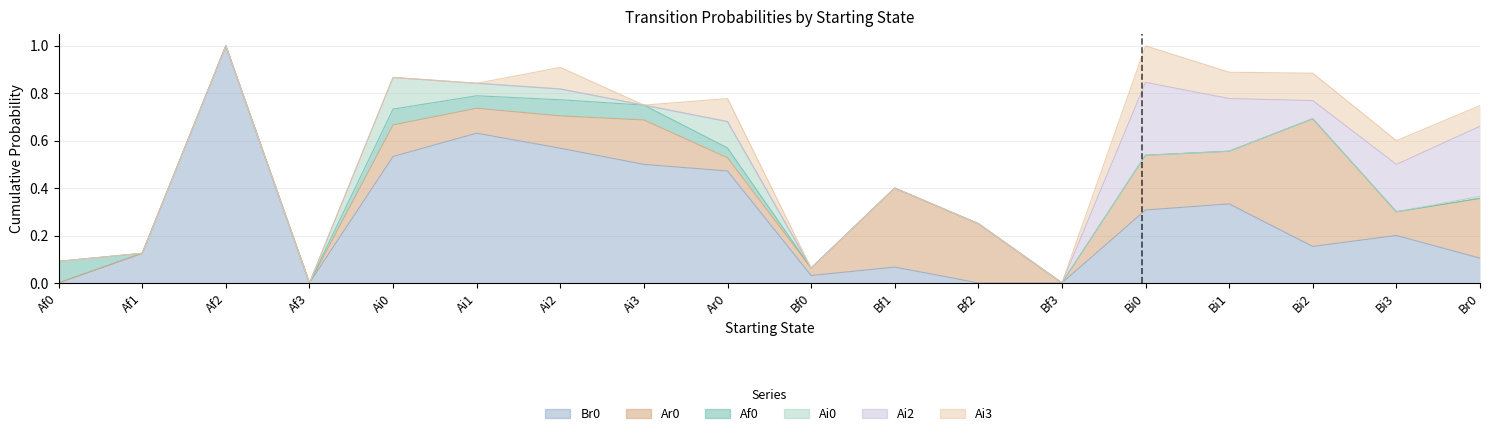

Where is the first local maximum for Af0?

Ai0